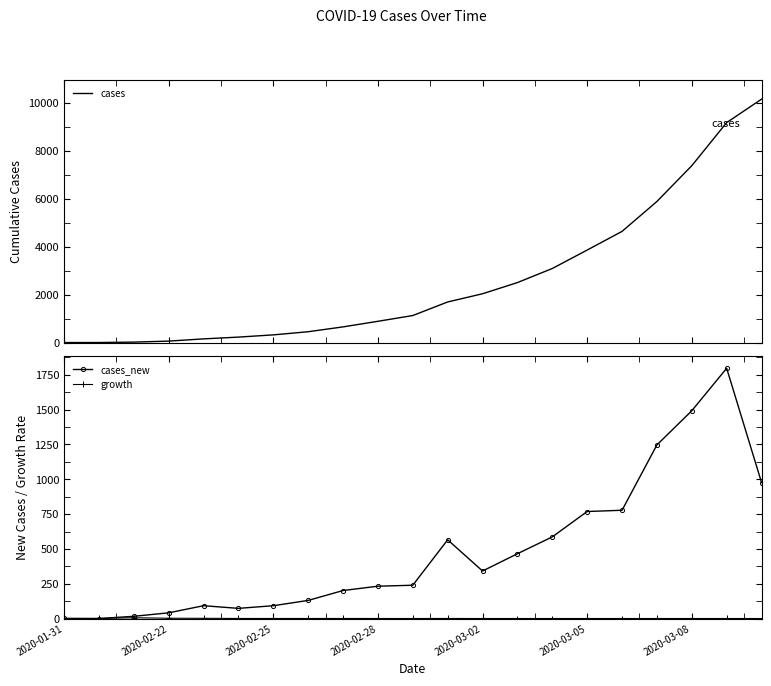

What are all the series names shown in the legend?

cases, cases_new, growth